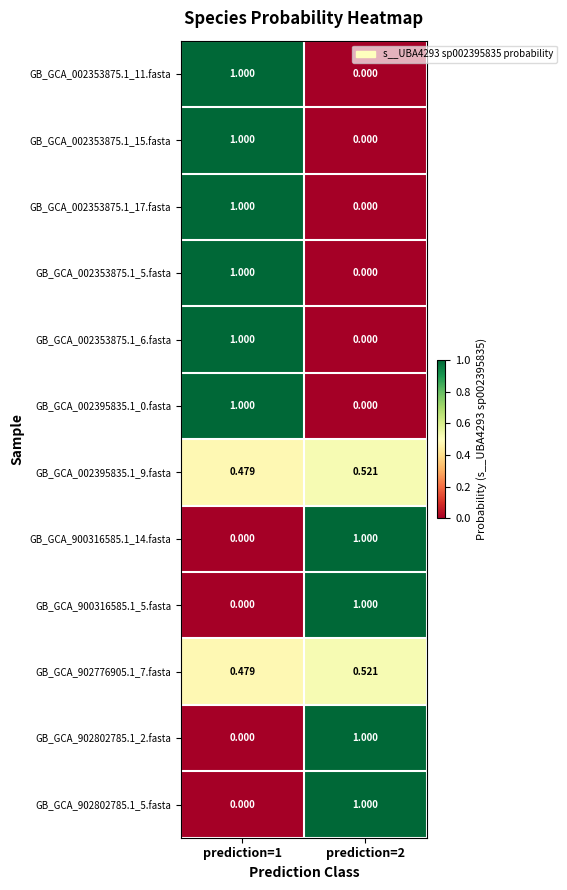

How many values in the GB_GCA_902802785.1_5.fasta series are below 1?

1